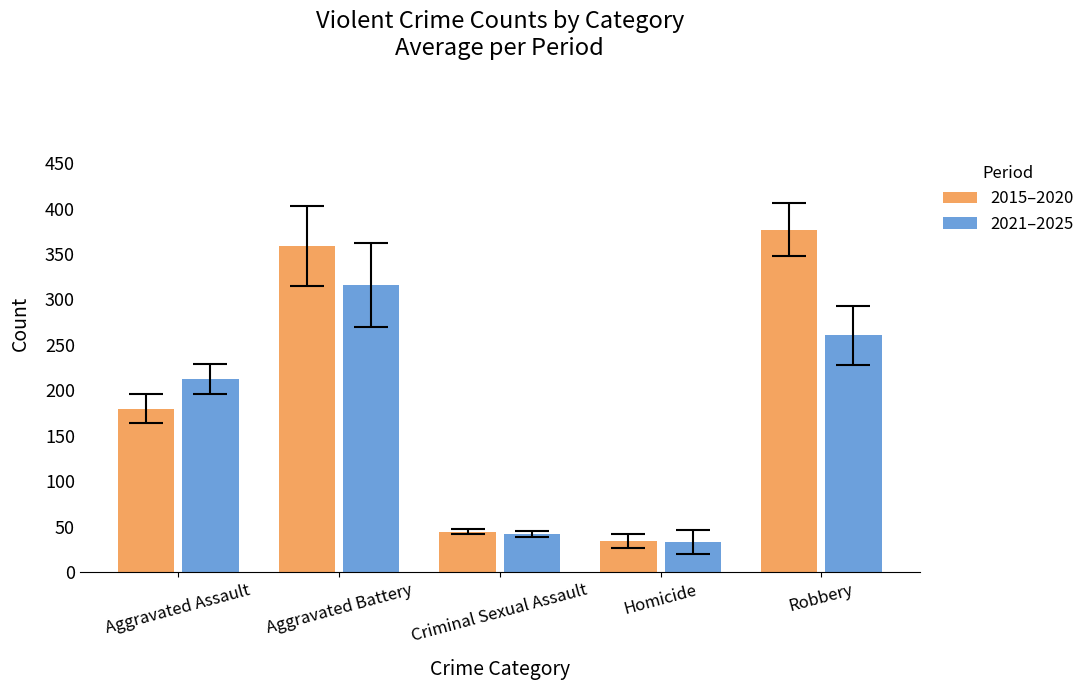

What is the highest value of the 2015–2020 series?

376.8